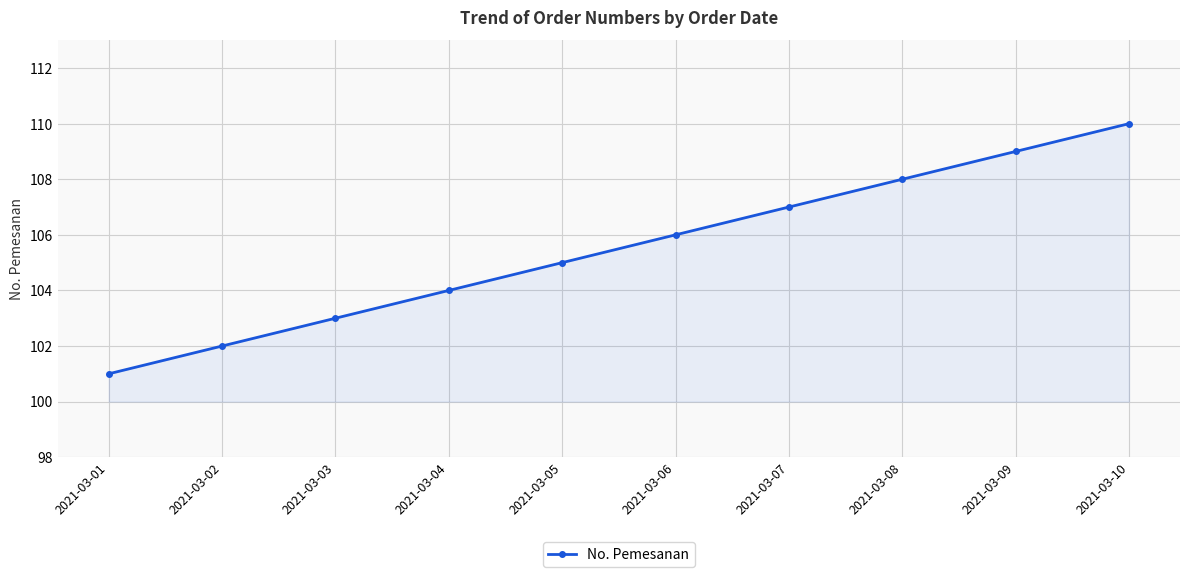

What is the value of the 4th point from the left?

104